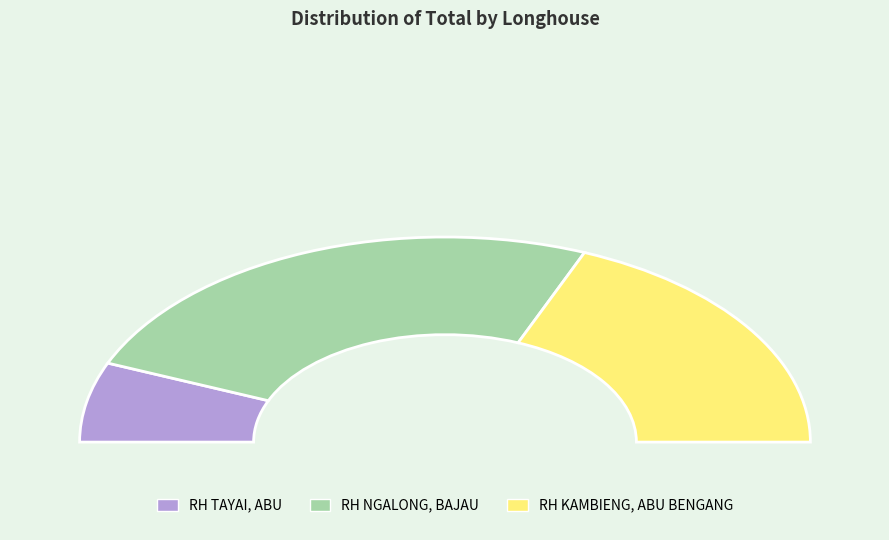

How many segments does this pie chart have?

3